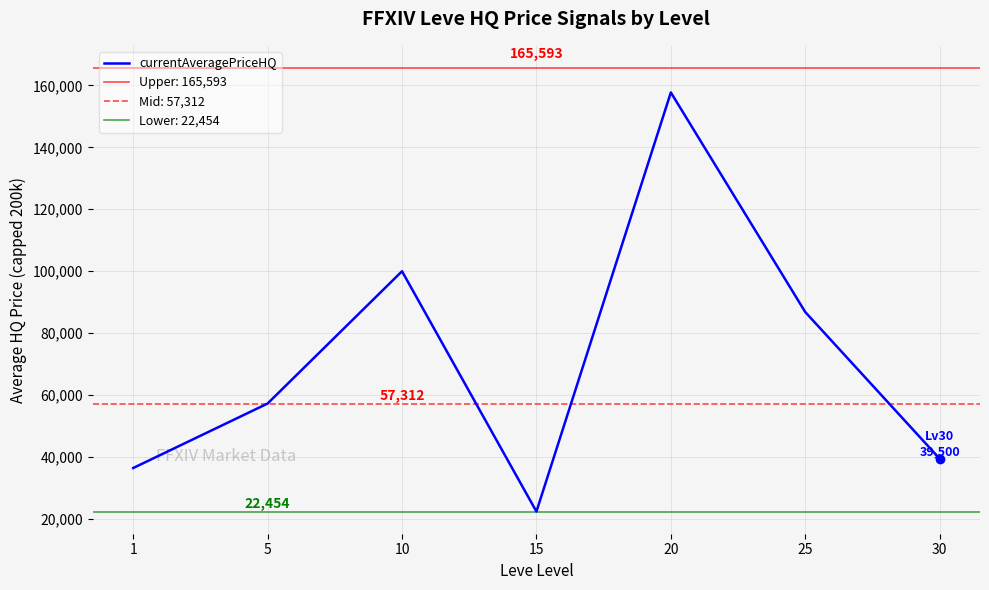

What is the sum of all values?

500308.3